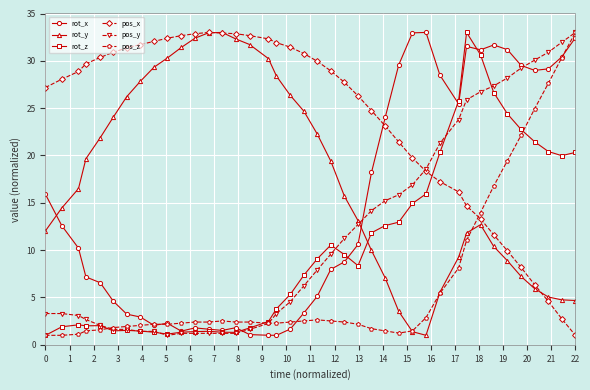

What is the maximum value for rot_y?

33.0